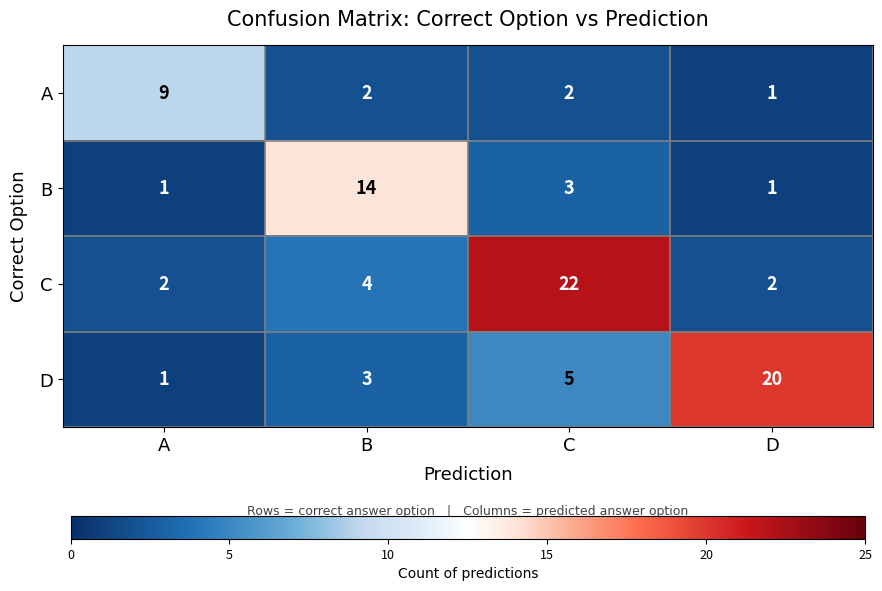

What is the spread (max minus min) of values at B?

12